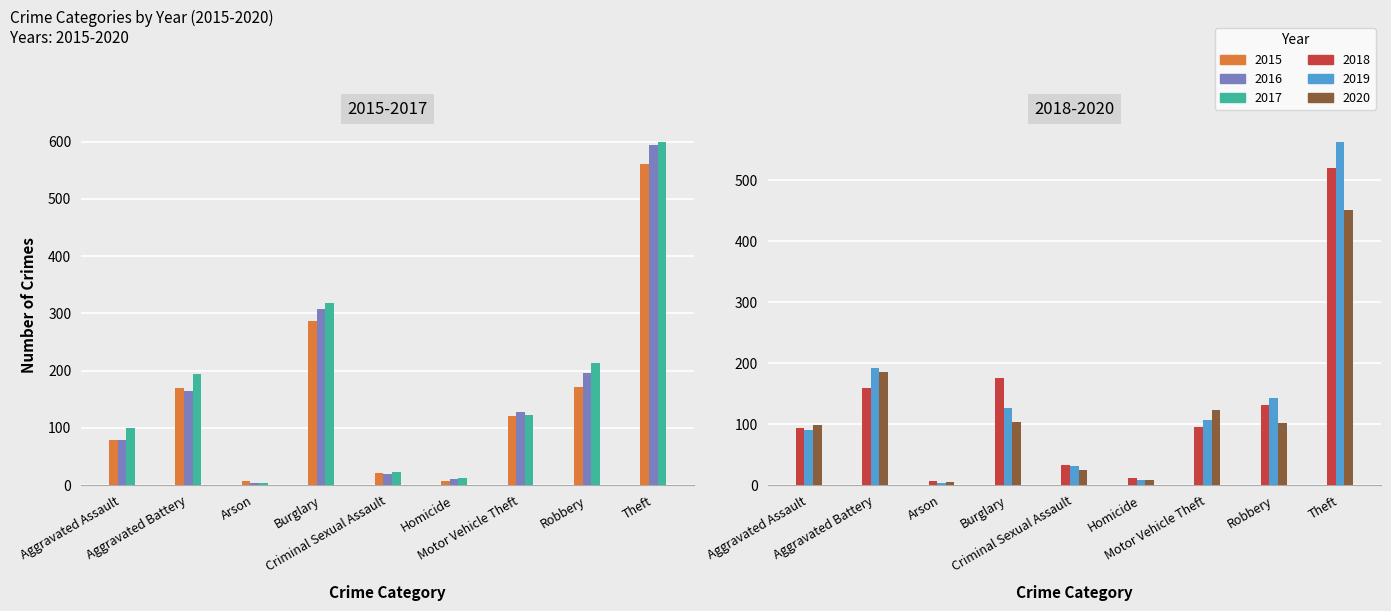

Reading left to right, extract all data points from this chart.

2015: Aggravated Assault=79	Aggravated Battery=169	Arson=8	Burglary=286	Criminal Sexual Assault=21	Homicide=7	Motor Vehicle Theft=121	Robbery=172	Theft=561
2016: Aggravated Assault=79	Aggravated Battery=164	Arson=3	Burglary=307	Criminal Sexual Assault=20	Homicide=10	Motor Vehicle Theft=128	Robbery=196	Theft=594
2017: Aggravated Assault=99	Aggravated Battery=194	Arson=4	Burglary=318	Criminal Sexual Assault=23	Homicide=13	Motor Vehicle Theft=122	Robbery=213	Theft=599
2018: Aggravated Assault=93	Aggravated Battery=160	Arson=6	Burglary=176	Criminal Sexual Assault=33	Homicide=12	Motor Vehicle Theft=96	Robbery=132	Theft=521
2019: Aggravated Assault=91	Aggravated Battery=193	Arson=4	Burglary=127	Criminal Sexual Assault=31	Homicide=8	Motor Vehicle Theft=107	Robbery=143	Theft=563
2020: Aggravated Assault=99	Aggravated Battery=186	Arson=5	Burglary=104	Criminal Sexual Assault=24	Homicide=9	Motor Vehicle Theft=123	Robbery=102	Theft=452